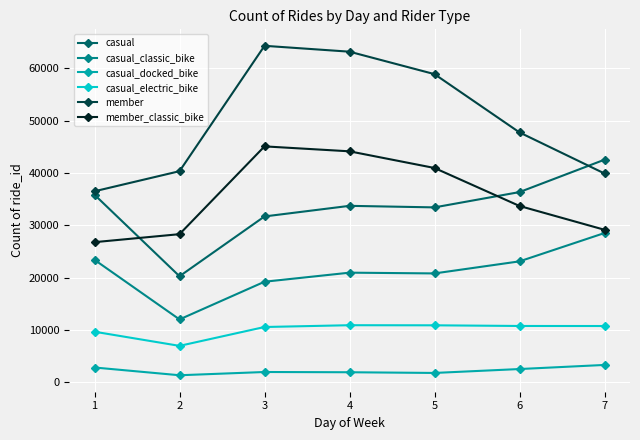

List the series in order of their peak value, highest first.

member, member_classic_bike, casual, casual_classic_bike, casual_electric_bike, casual_docked_bike